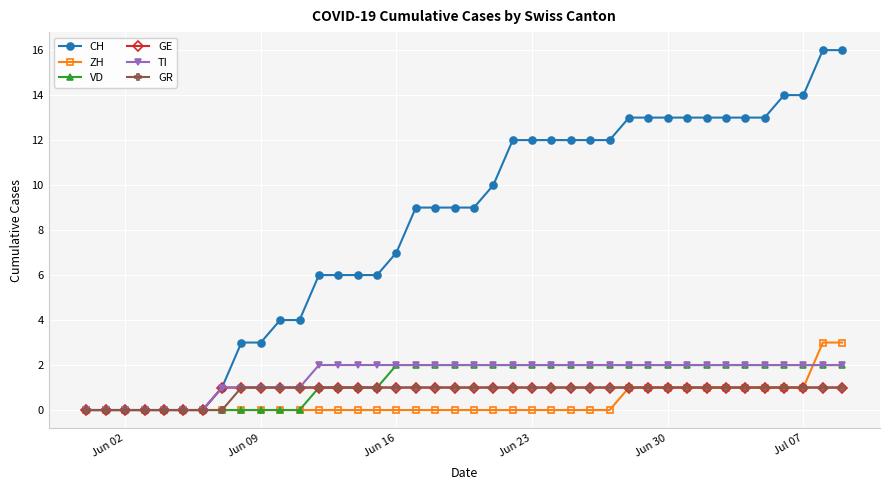

How many lines are shown in the chart?

6